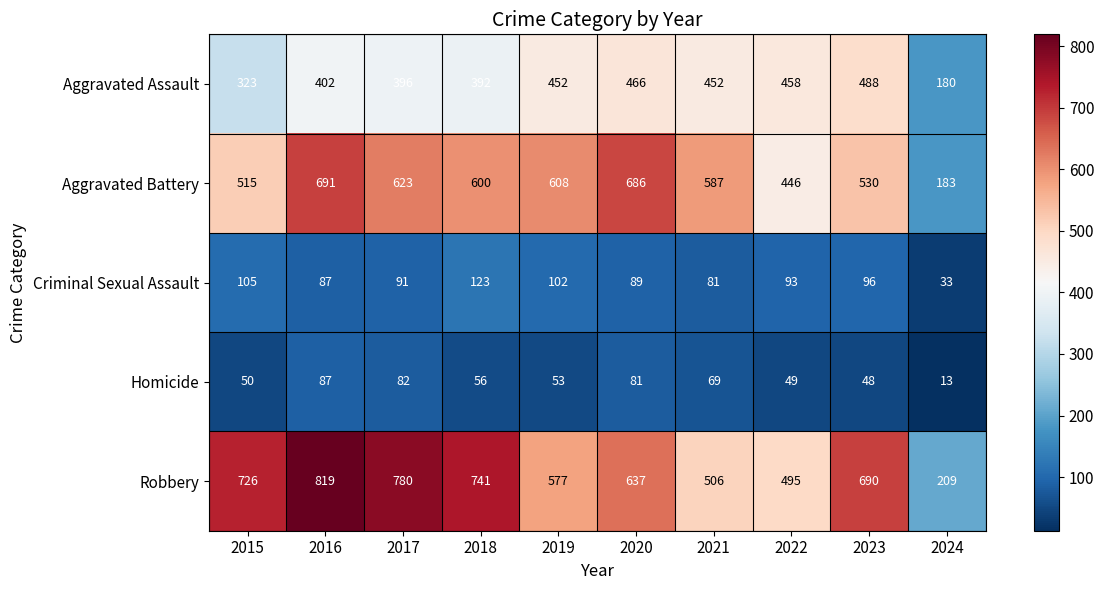

Rank the series at 2022 from lowest to highest value.

Homicide, Criminal Sexual Assault, Aggravated Battery, Aggravated Assault, Robbery